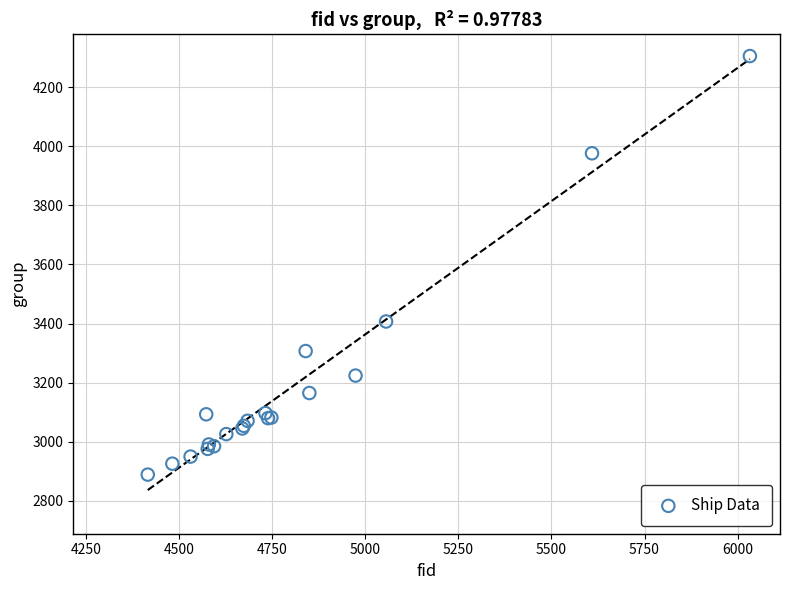

What Y value in the scatter plot is closest to 3597?

3407